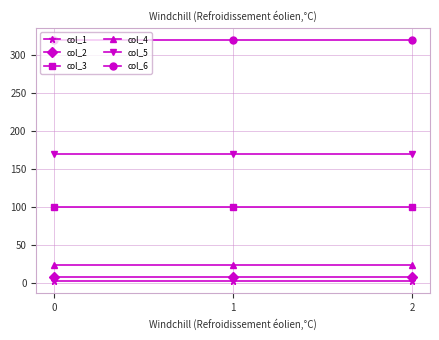

What is the greatest value displayed?

320